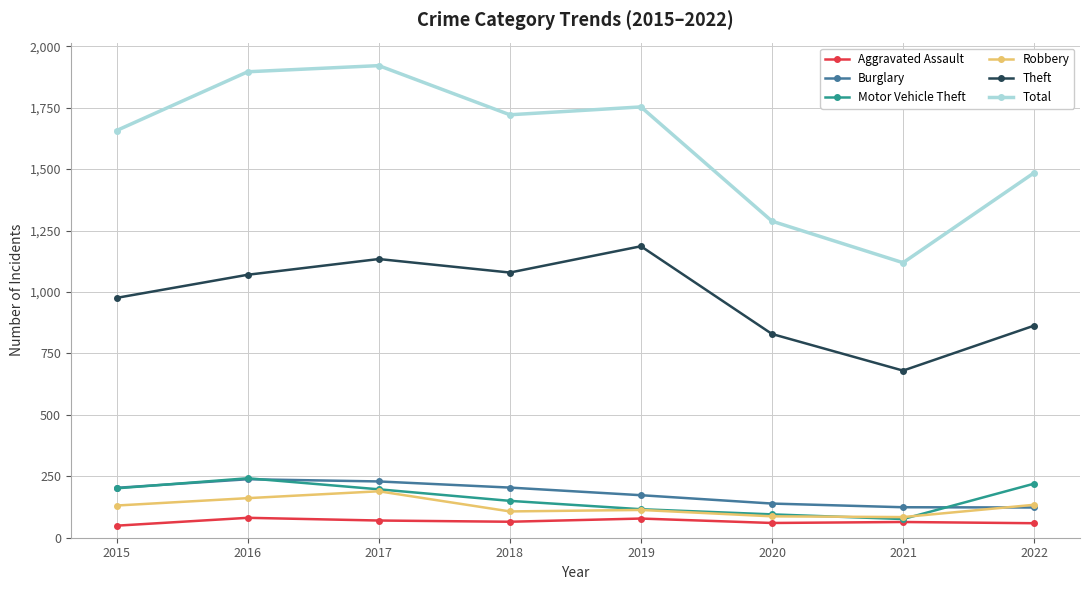

Which series has the largest total across all categories?

Total